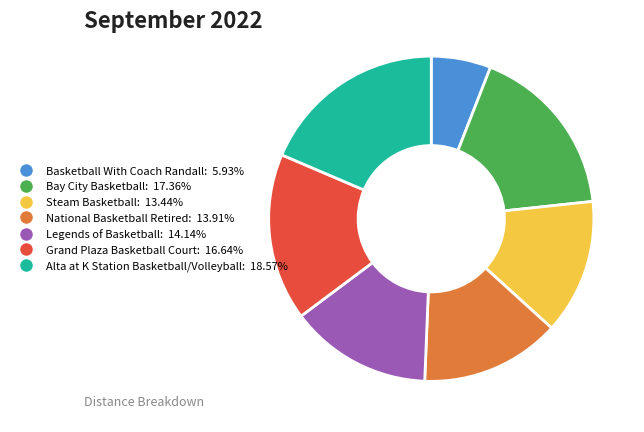

What is the largest slice in the pie chart?

Alta at K Station Basketball/Volleyball